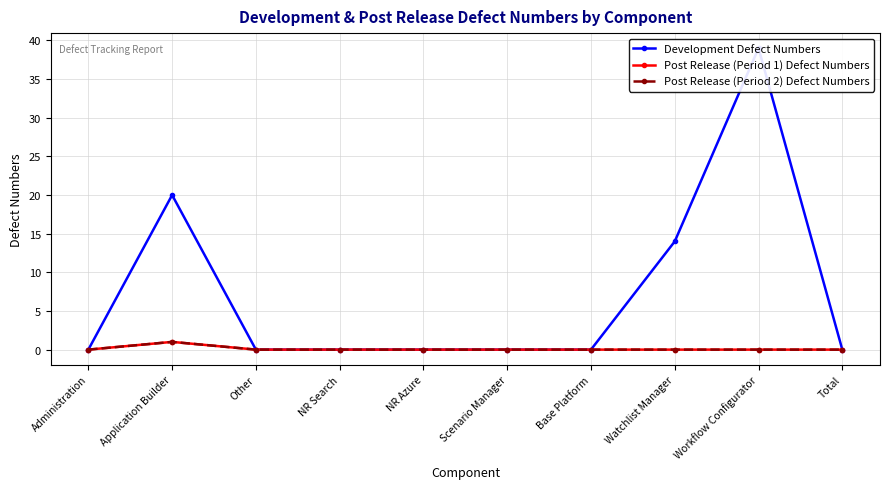

What is the greatest value displayed?

39